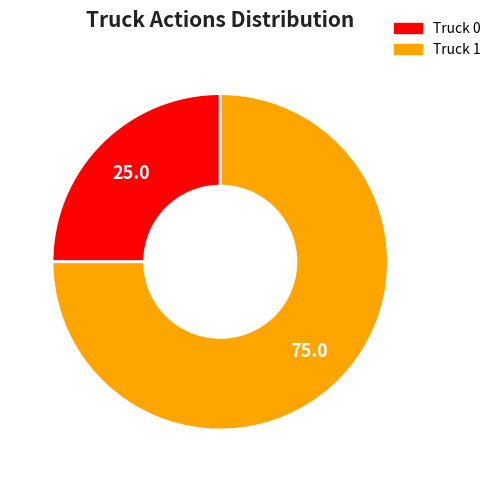

Count the number of slices in the pie.

2